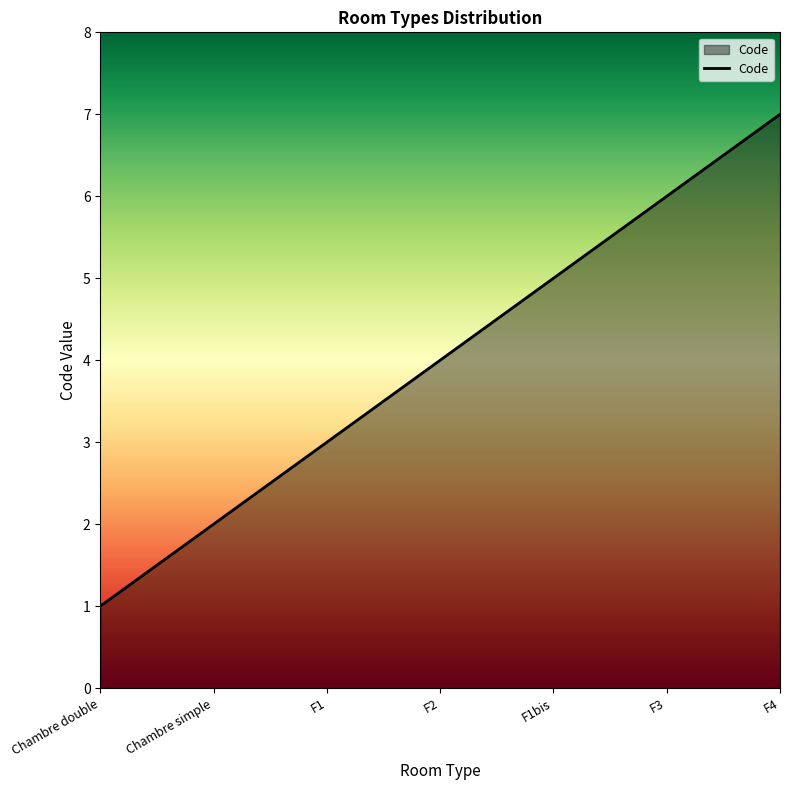

Count the number of categories in the chart.

7